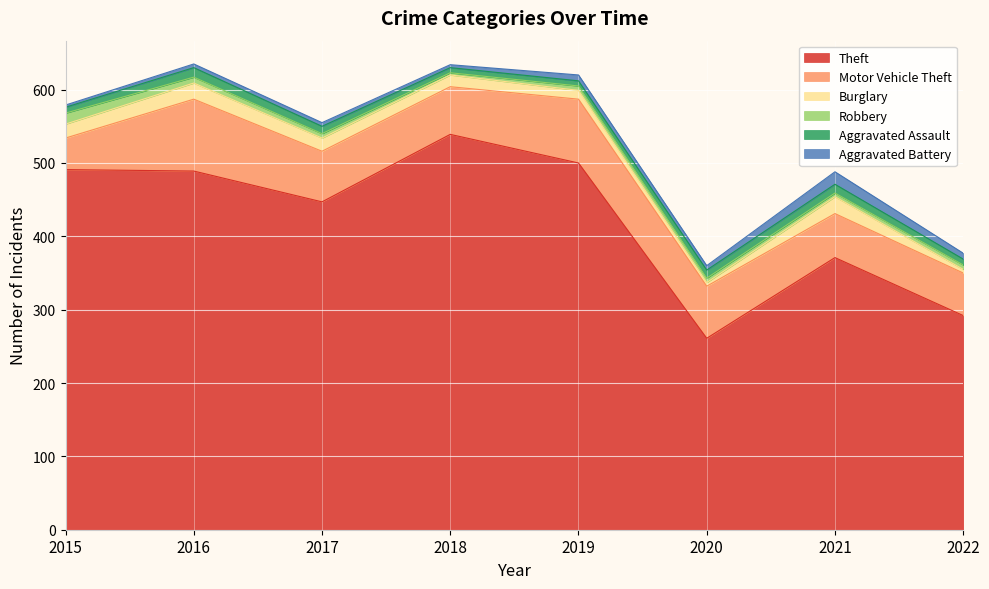

At which category is the sum across all series the highest?

2016